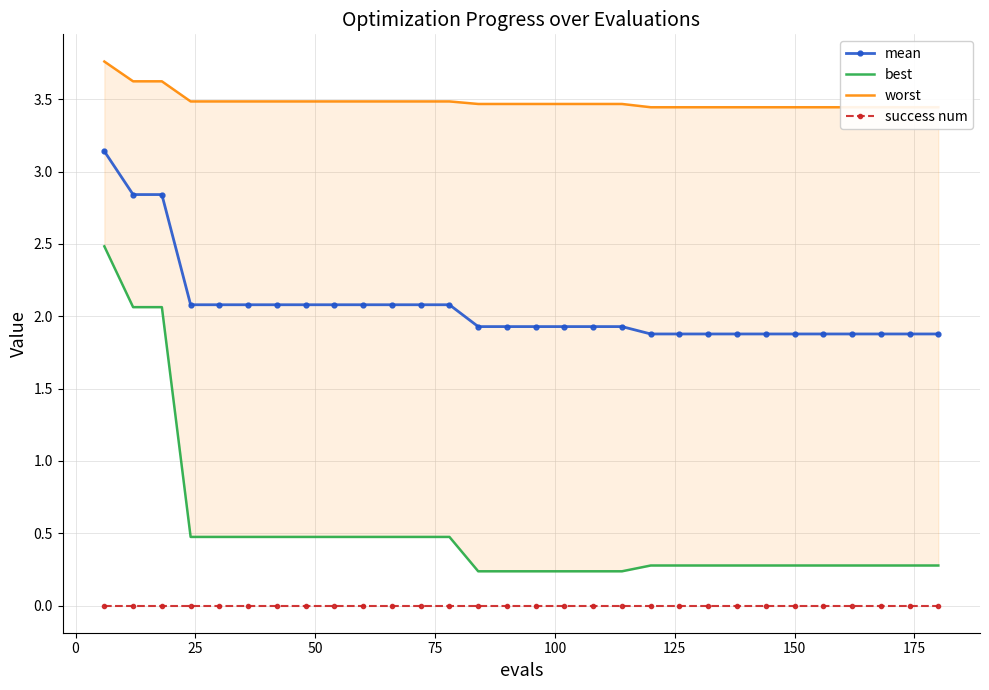

Which series has the largest range (max minus min)?

best